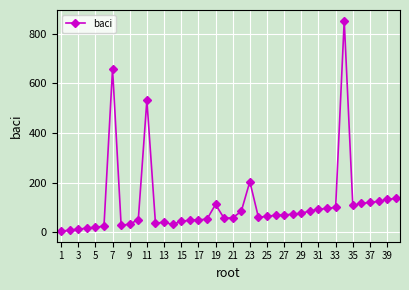

What is the maximum value shown in the chart?

854